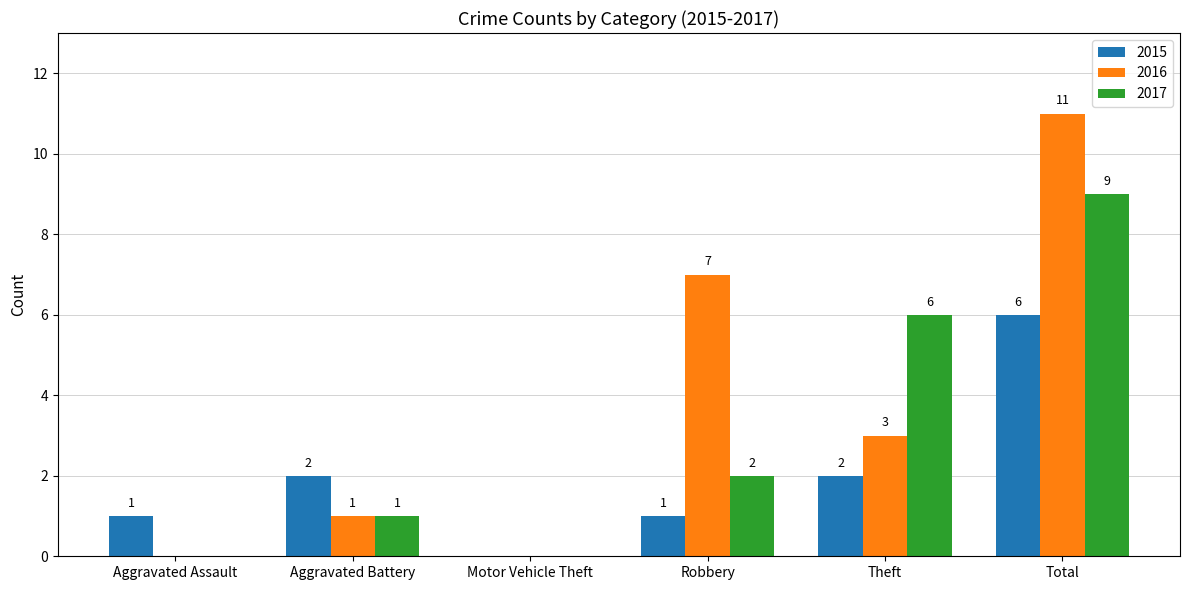

How many groups of bars are there?

6